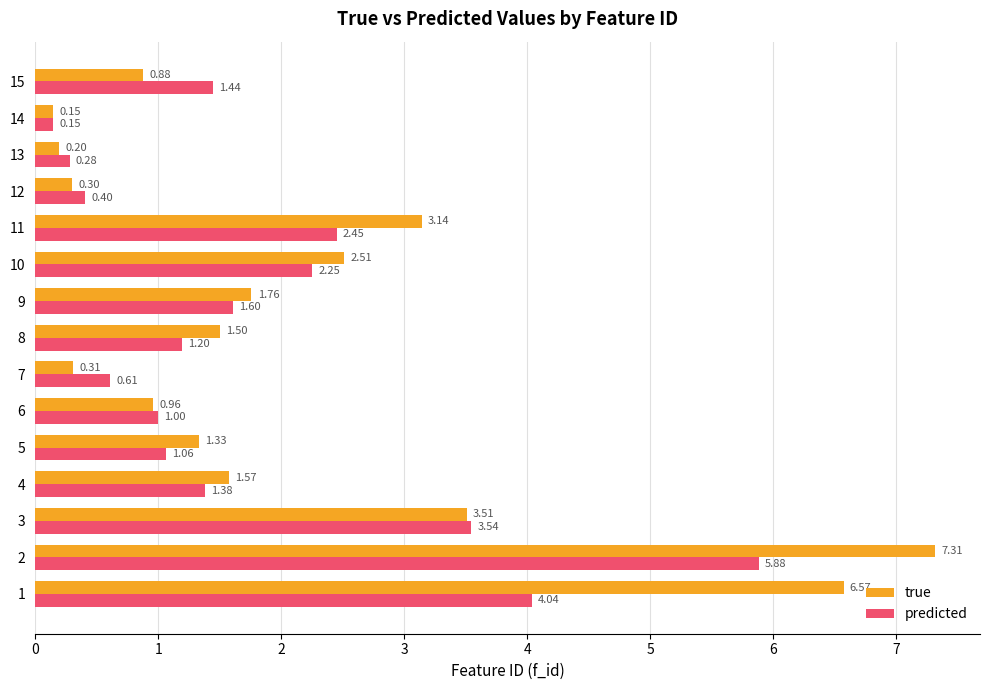

Which series has the widest spread of values?

true